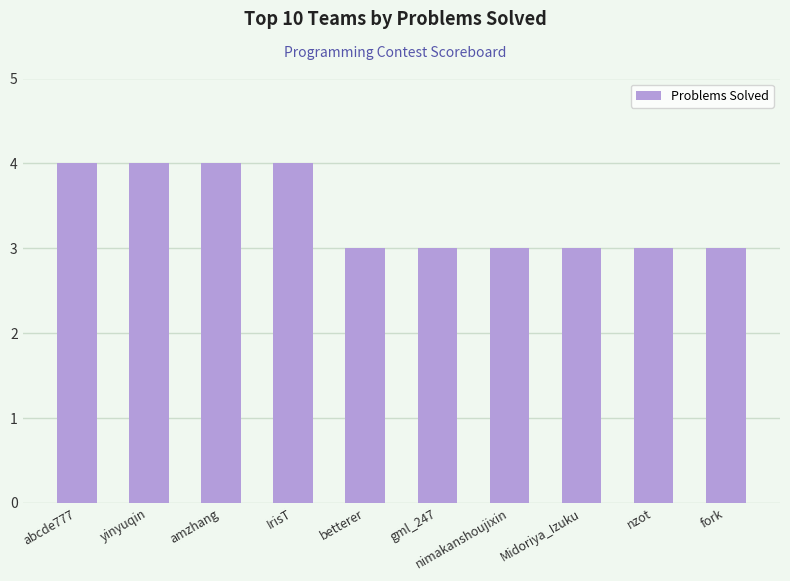

Reading right to left, extract all data points from this chart.

3	3	3	3	3	3	4	4	4	4